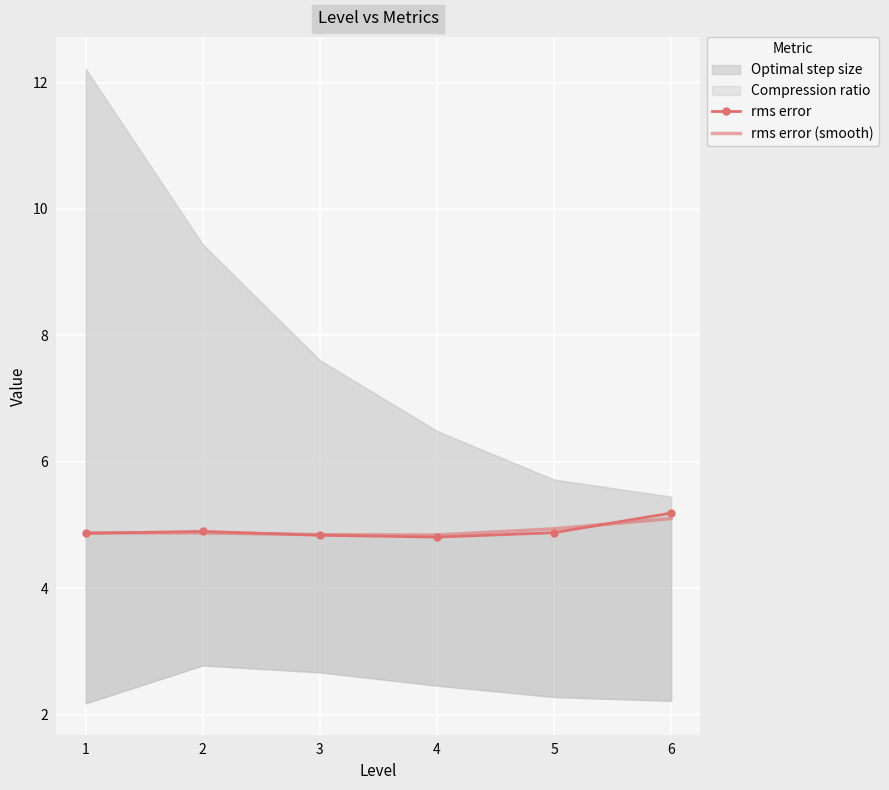

What is the average value of the rms error series?

4.9